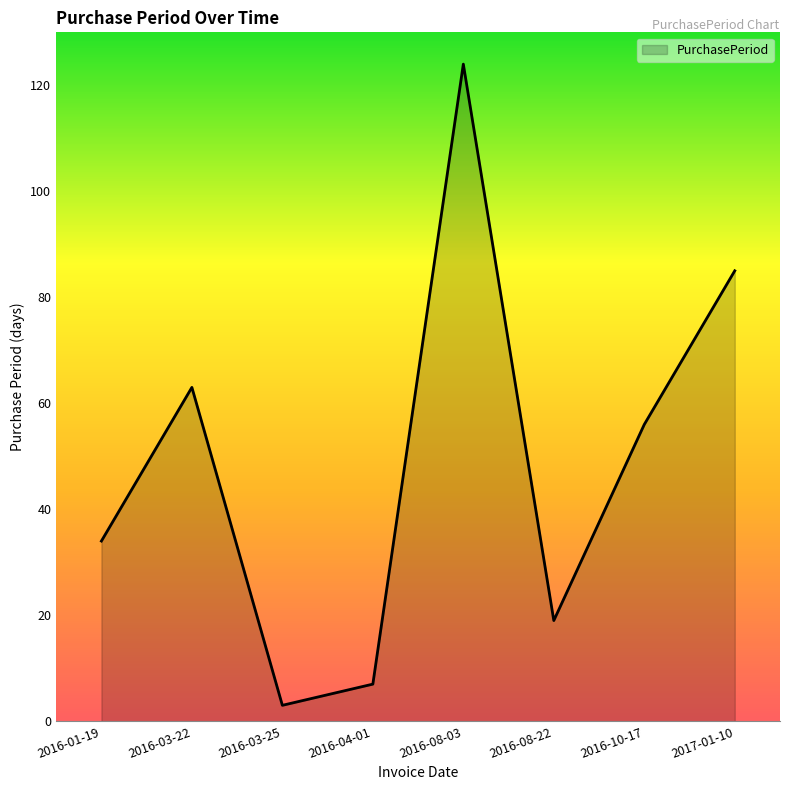

What is the ratio of the value at 2016-04-01 to the value at 2016-10-17?

0.1